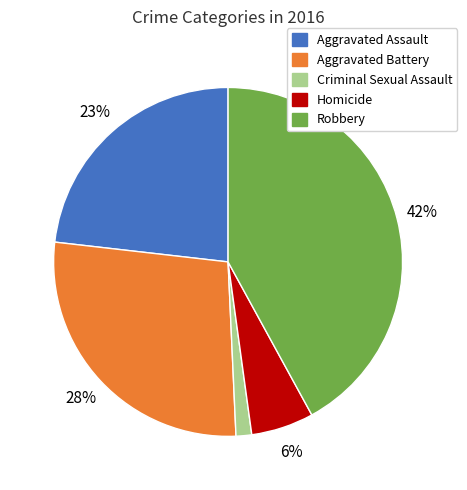

How many slices are in this pie chart?

5